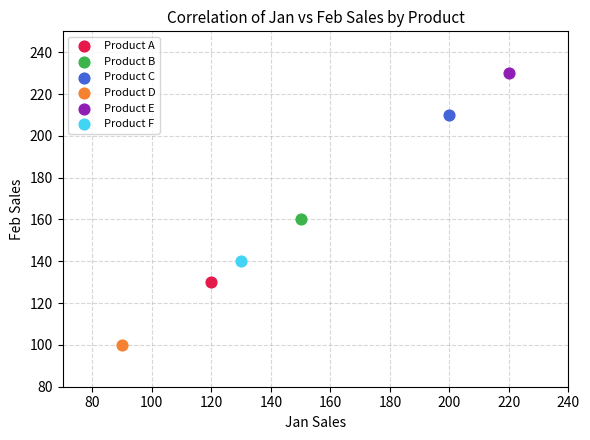

Which series reaches the minimum Y coordinate?

Product D